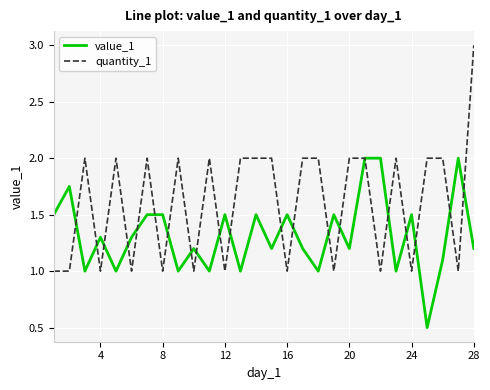

What is the sum of all quantity_1 values?

45.0